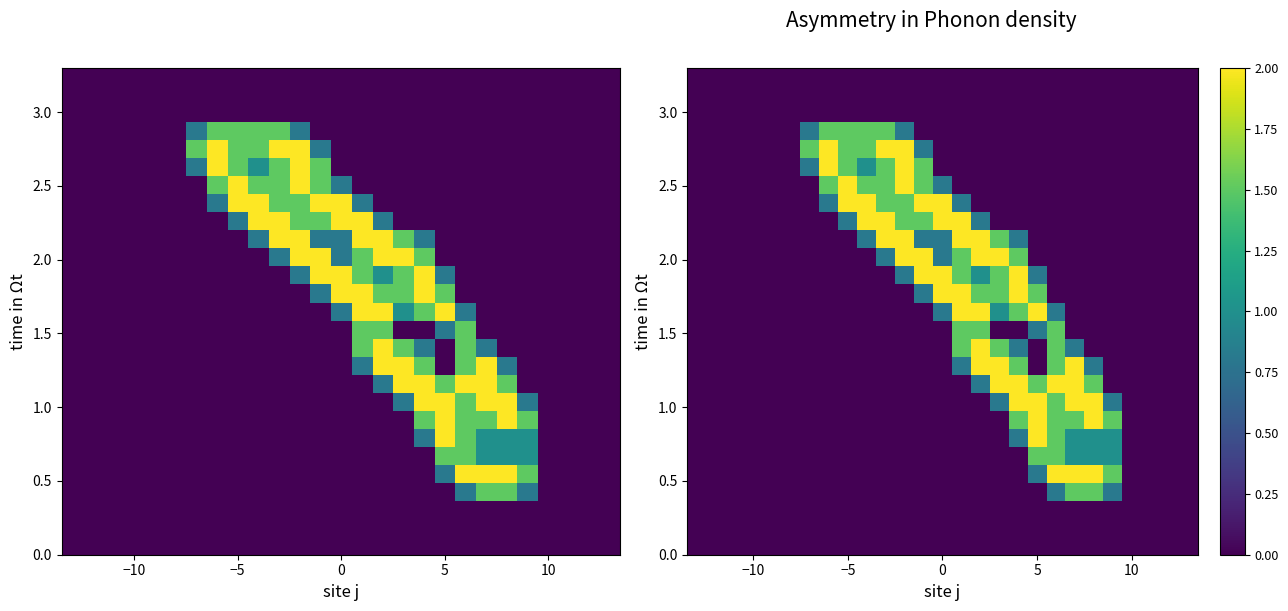

At how many categories does at least one series exceed 1?

17